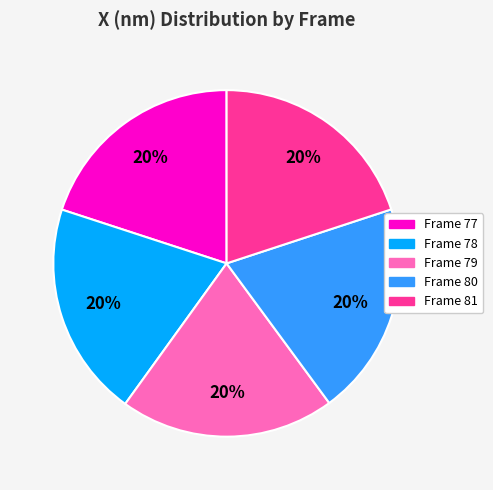

To the nearest percent, what is the average slice percentage?

20%